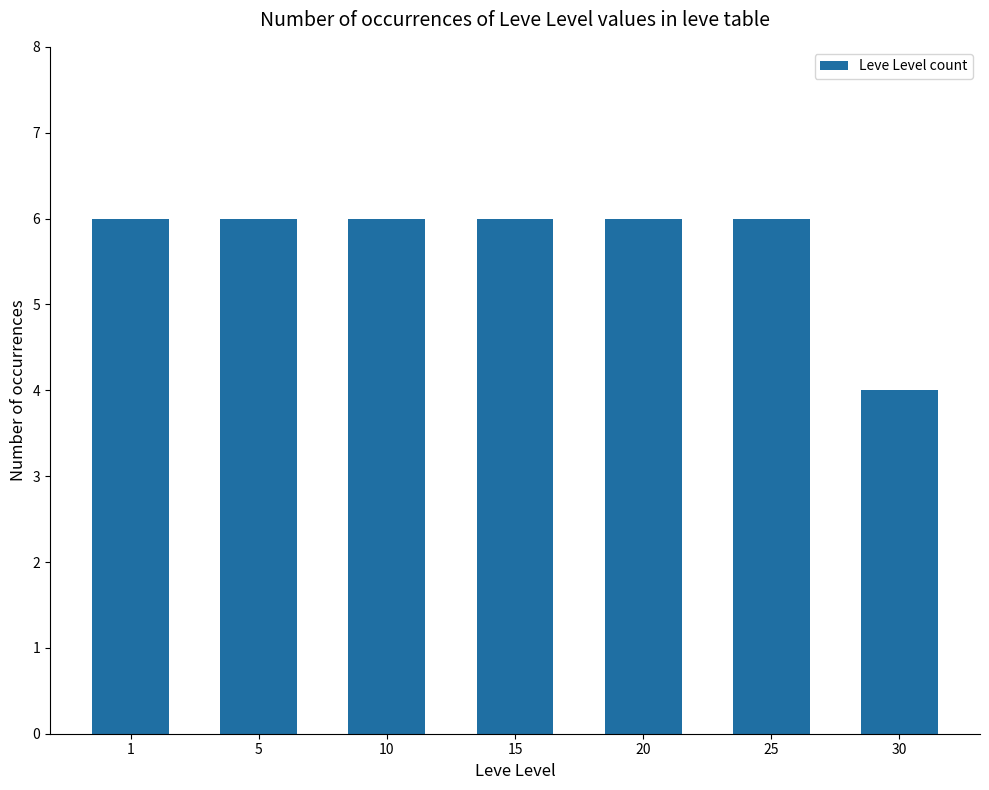

Count the number of categories in the chart.

7